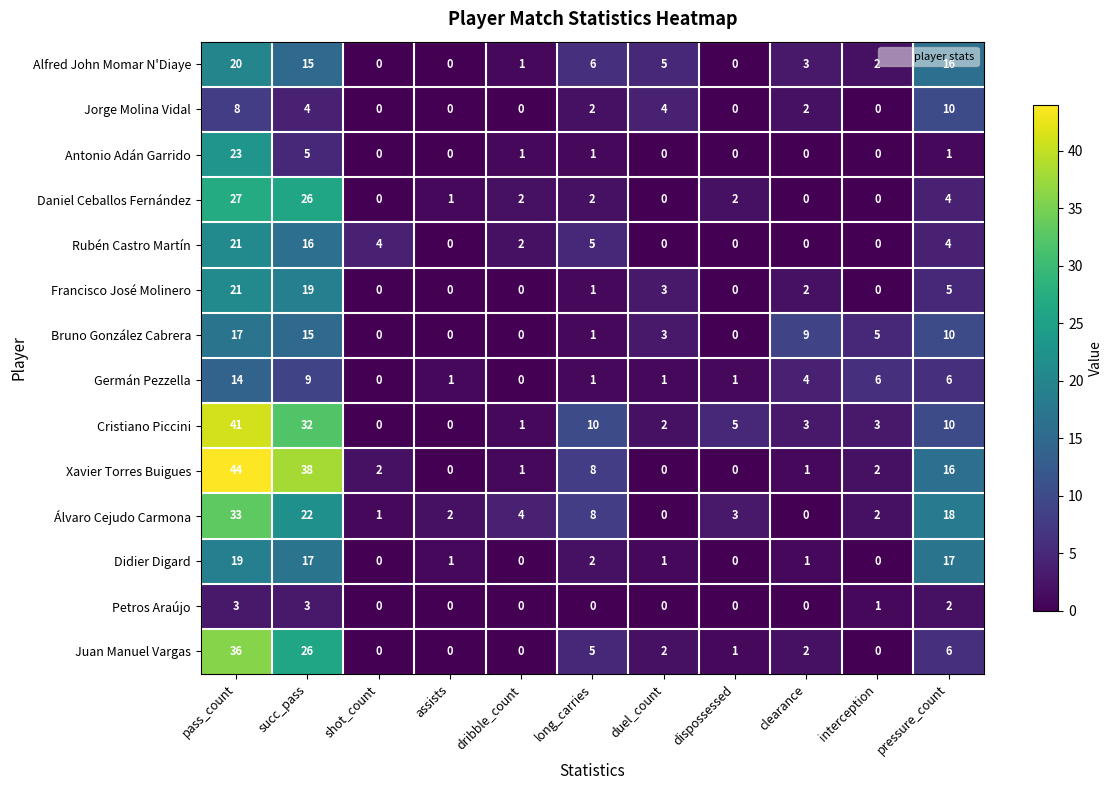

What is the total value across all series at dispossessed?

12